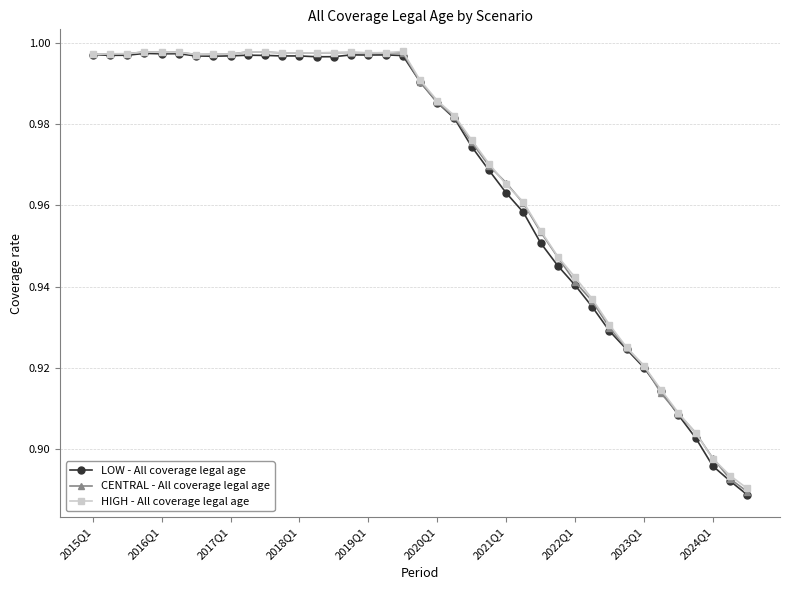

At how many categories does at least one series exceed 0?

39